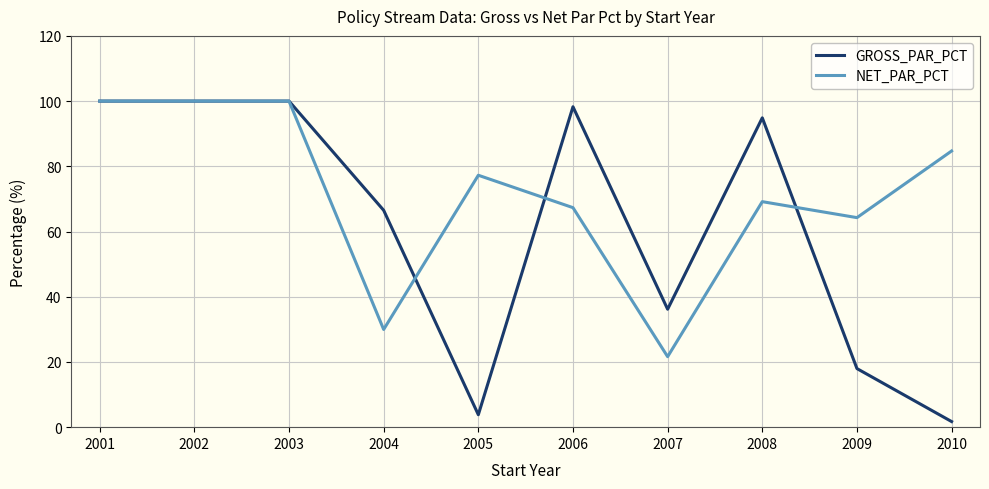

Which series changed the most between 2001 and 2009?

GROSS_PAR_PCT